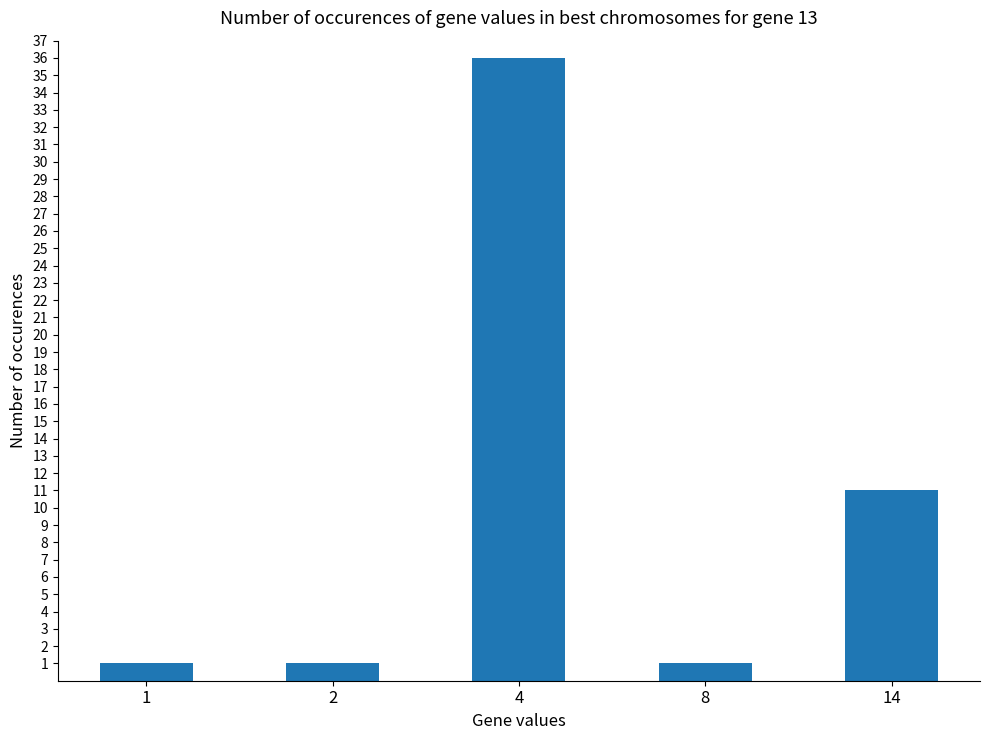

What is the sum of the values at 2 and 4?

37